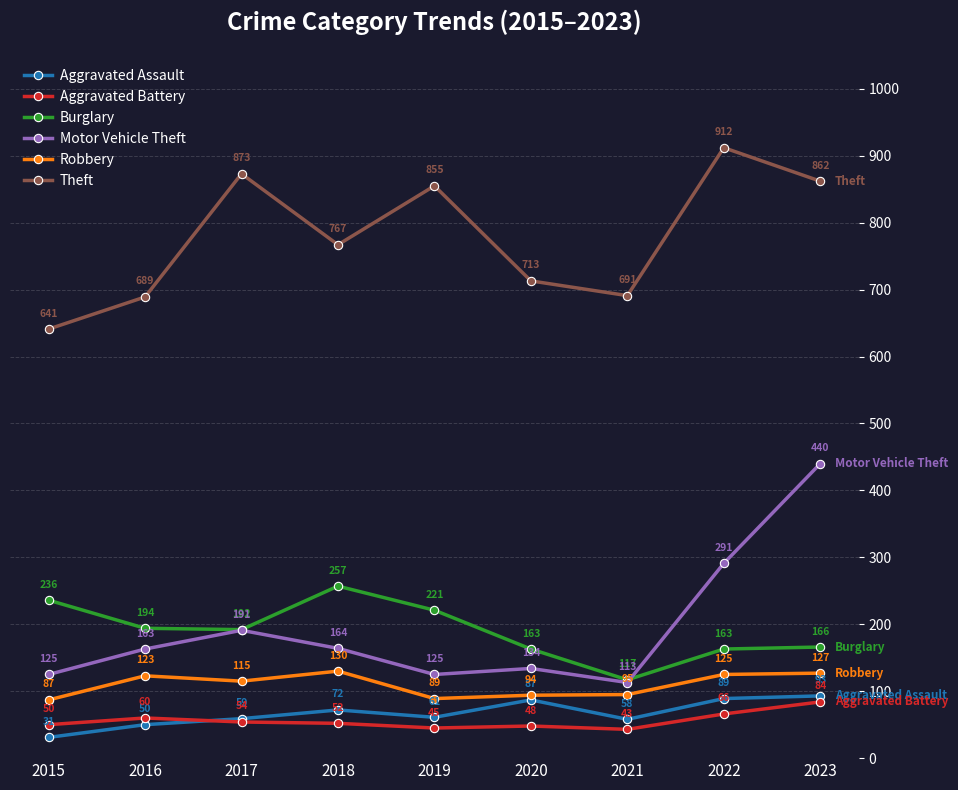

What is the minimum value shown in the chart?

31